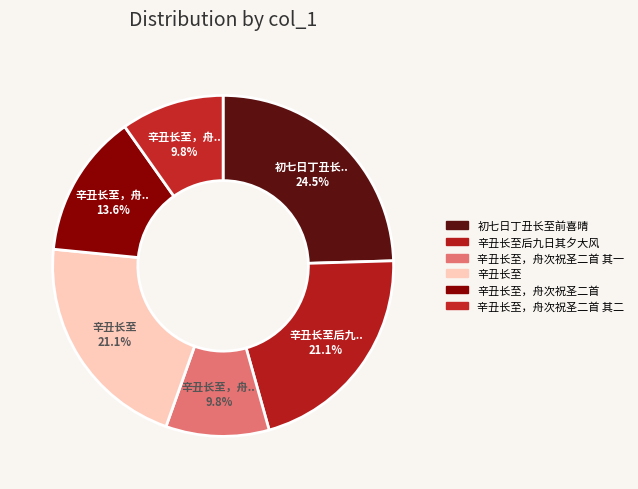

Is there a majority slice in this chart?

No